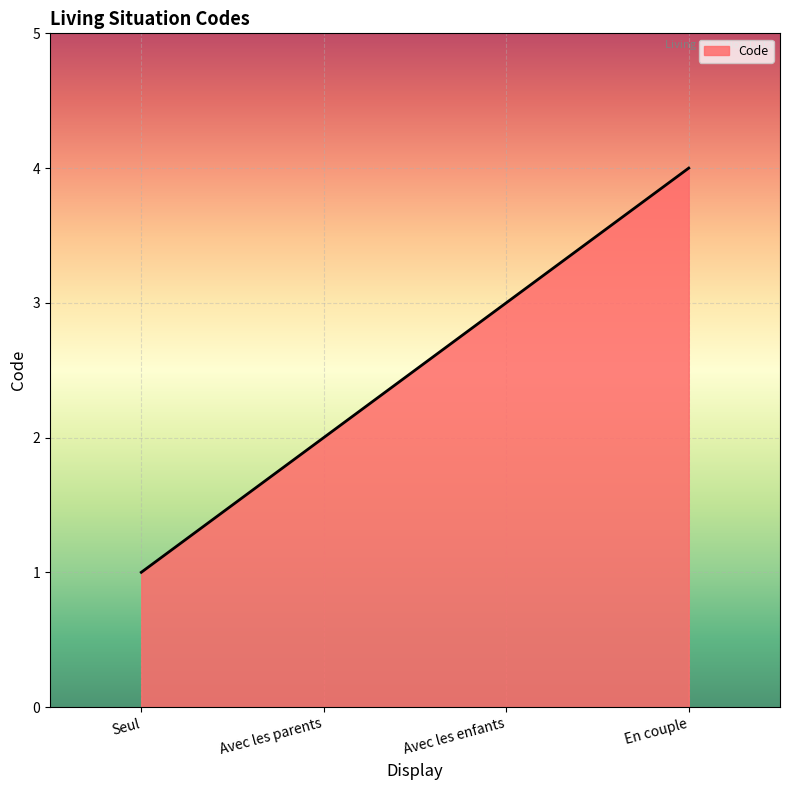

What is the difference between the maximum and minimum values?

3